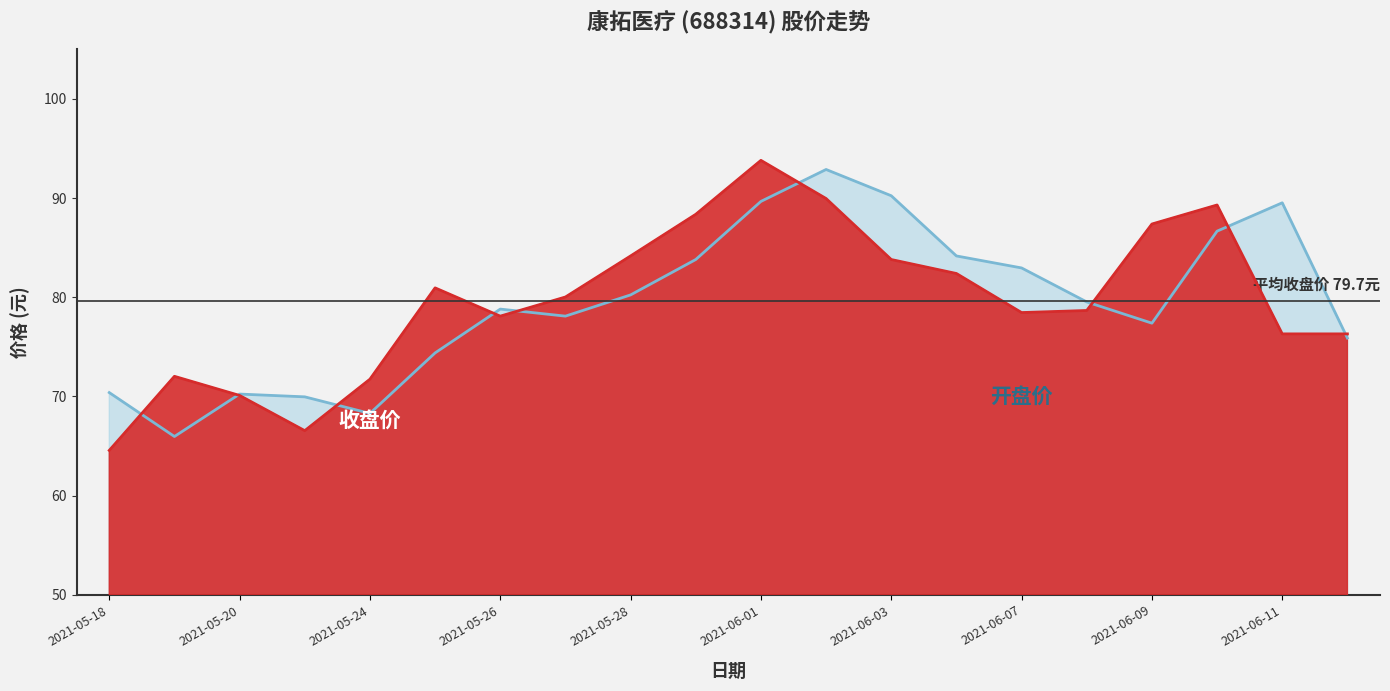

How many interior local peaks does the 开盘 series have?

4